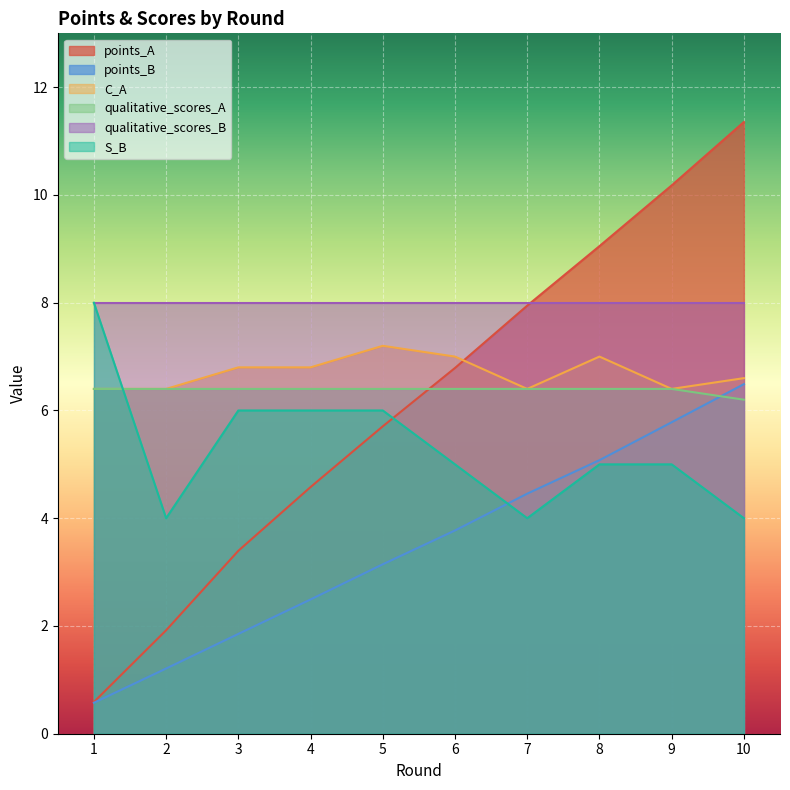

The points_B series shows 5.8 at 9. True or false?

True